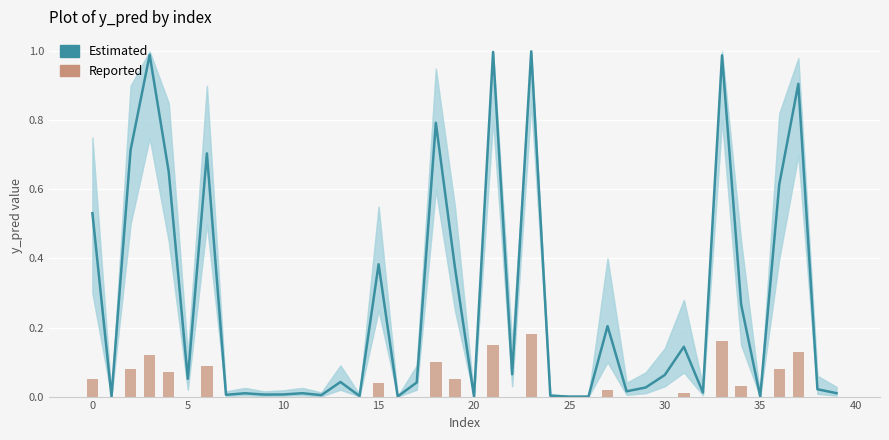

What is the label of the 19th bar from the right?

21